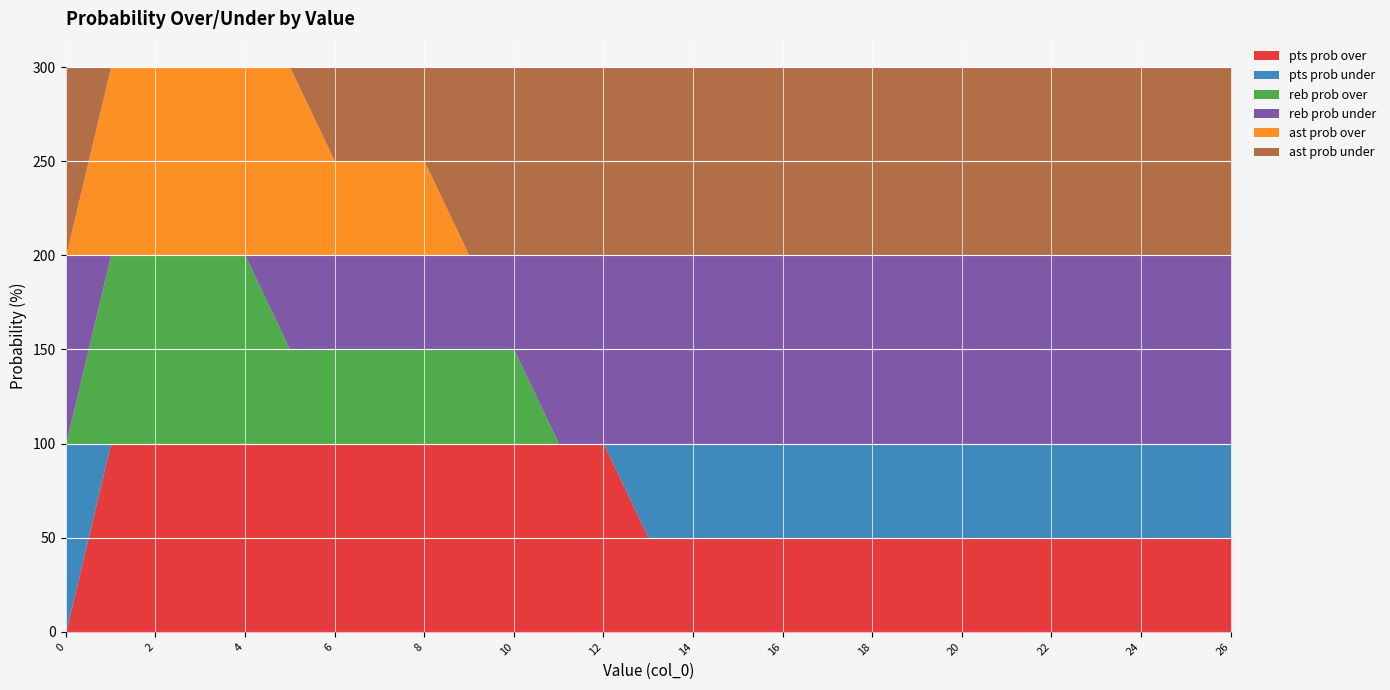

Reading left to right, extract all data points from this chart.

pts prob over: 0=0	1=100	2=100	3=100	4=100	5=100	6=100	7=100	8=100	9=100	10=100	11=100	12=100	13=50	14=50	15=50	16=50	17=50	18=50	19=50	20=50	21=50	22=50	23=50	24=50	25=50	26=50
pts prob under: 0=100	1=0	2=0	3=0	4=0	5=0	6=0	7=0	8=0	9=0	10=0	11=0	12=0	13=50	14=50	15=50	16=50	17=50	18=50	19=50	20=50	21=50	22=50	23=50	24=50	25=50	26=50
reb prob over: 0=0	1=100	2=100	3=100	4=100	5=50	6=50	7=50	8=50	9=50	10=50	11=0	12=0	13=0	14=0	15=0	16=0	17=0	18=0	19=0	20=0	21=0	22=0	23=0	24=0	25=0	26=0
reb prob under: 0=100	1=0	2=0	3=0	4=0	5=50	6=50	7=50	8=50	9=50	10=50	11=100	12=100	13=100	14=100	15=100	16=100	17=100	18=100	19=100	20=100	21=100	22=100	23=100	24=100	25=100	26=100
ast prob over: 0=0	1=100	2=100	3=100	4=100	5=100	6=50	7=50	8=50	9=0	10=0	11=0	12=0	13=0	14=0	15=0	16=0	17=0	18=0	19=0	20=0	21=0	22=0	23=0	24=0	25=0	26=0
ast prob under: 0=100	1=0	2=0	3=0	4=0	5=0	6=50	7=50	8=50	9=100	10=100	11=100	12=100	13=100	14=100	15=100	16=100	17=100	18=100	19=100	20=100	21=100	22=100	23=100	24=100	25=100	26=100